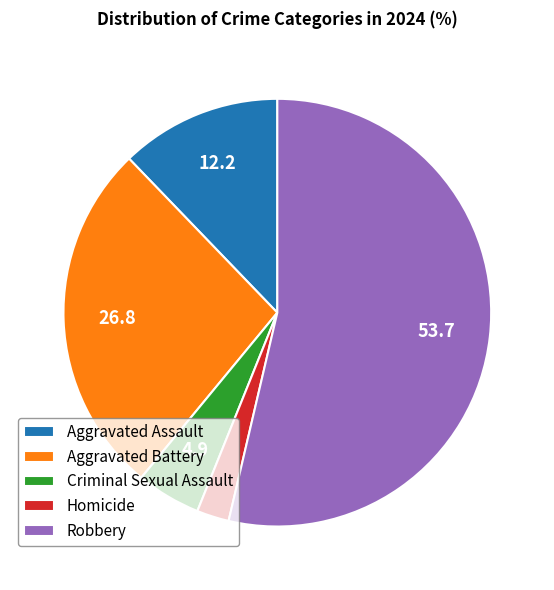

The Homicide slice represents 15% of the pie. True or false?

False